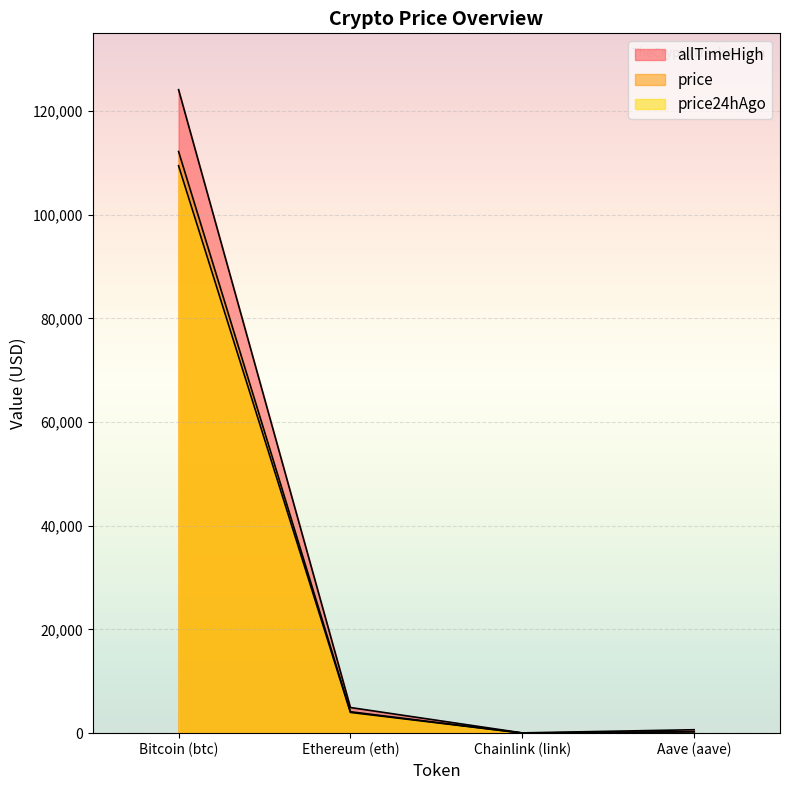

How many values in the allTimeHigh series exceed 4946?

2